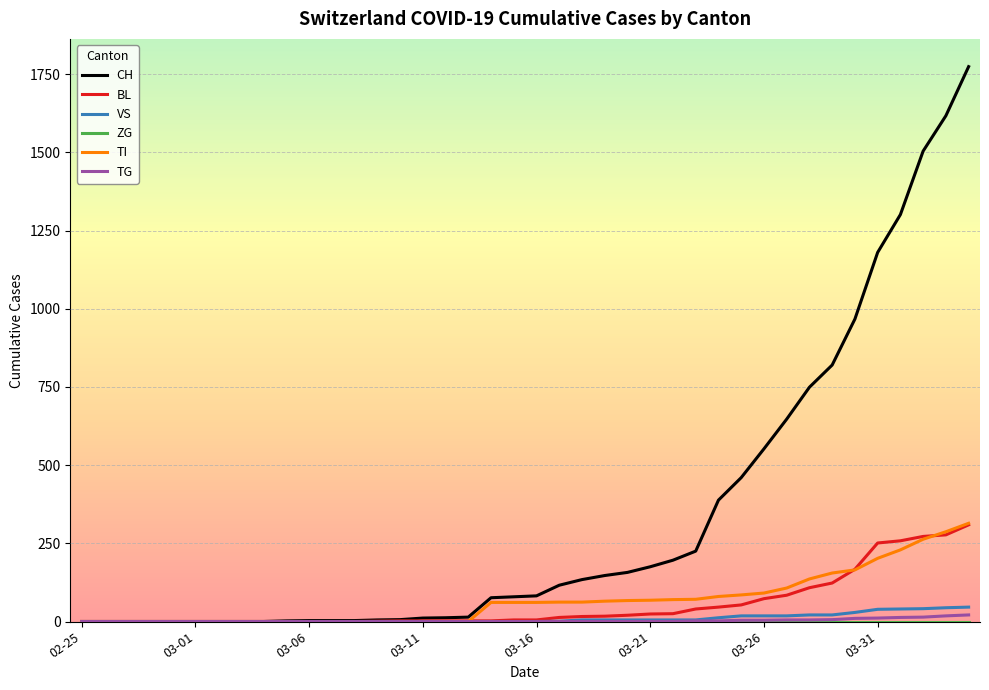

What is the maximum value shown in the chart?

1774